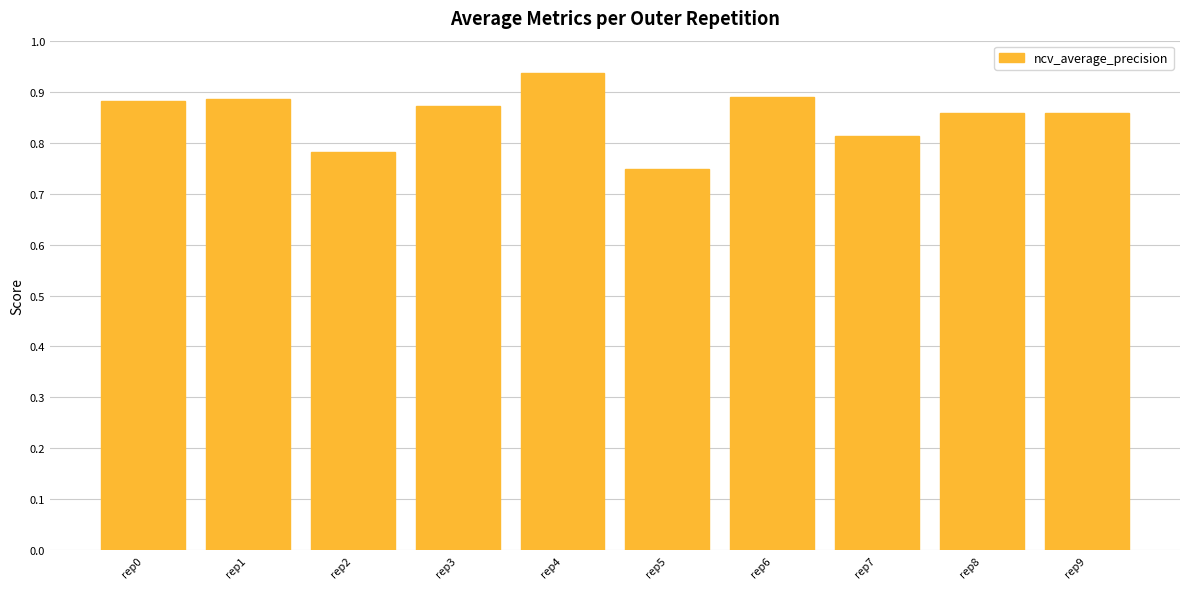

True or false: the data shows 0.3 at rep5.

False